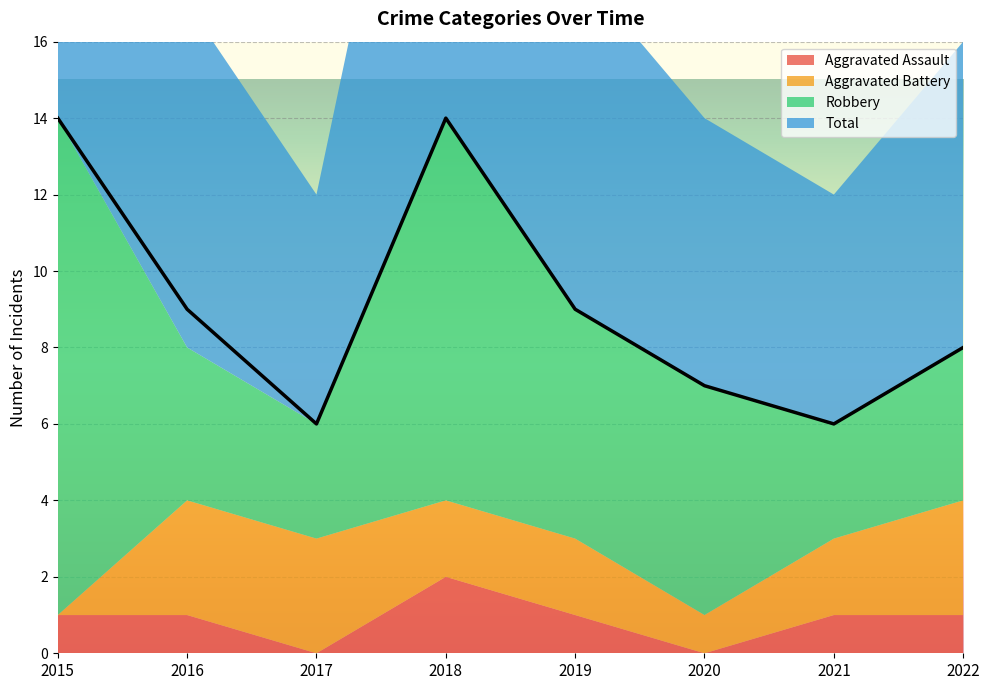

What is the sum of the Total values at 2015 and 2019?

23